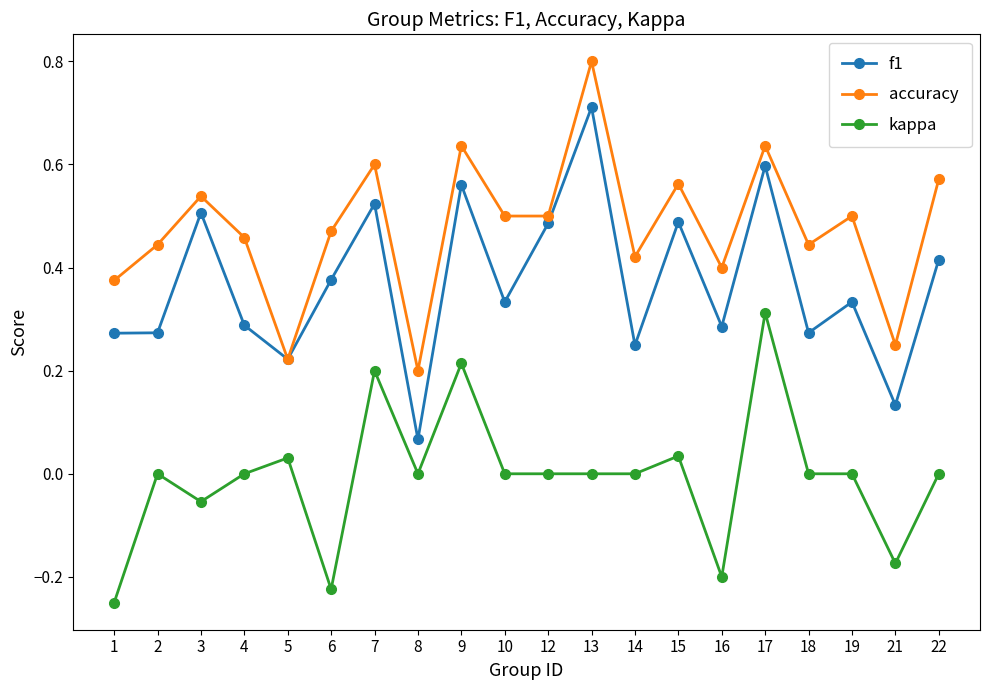

Does the chart have visible grid lines?

No